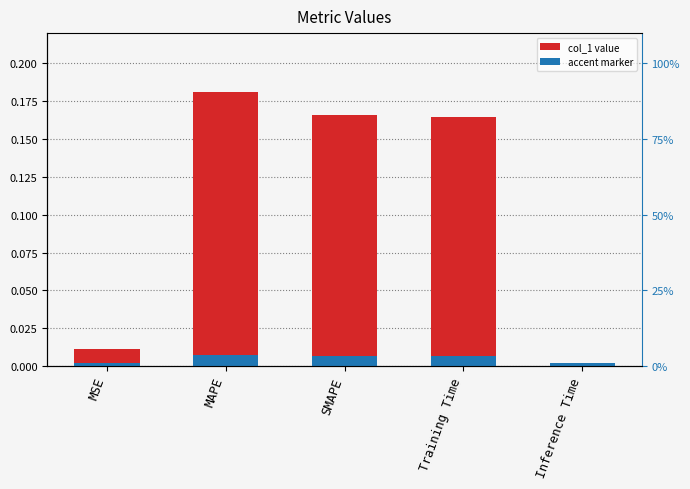

What is the difference between the second highest and second lowest values?

0.2